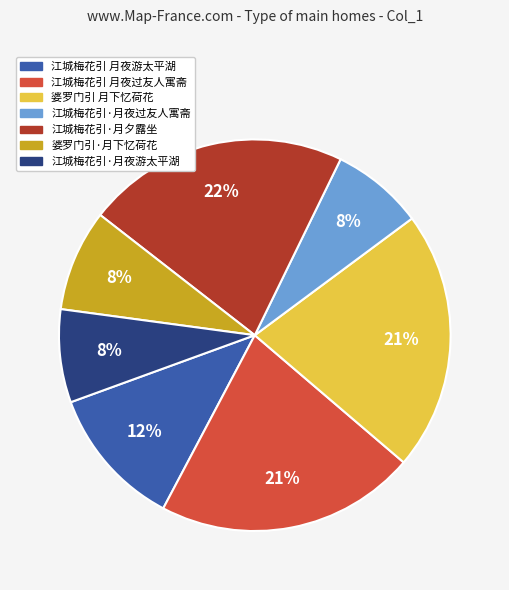

Does any single category account for the majority?

No